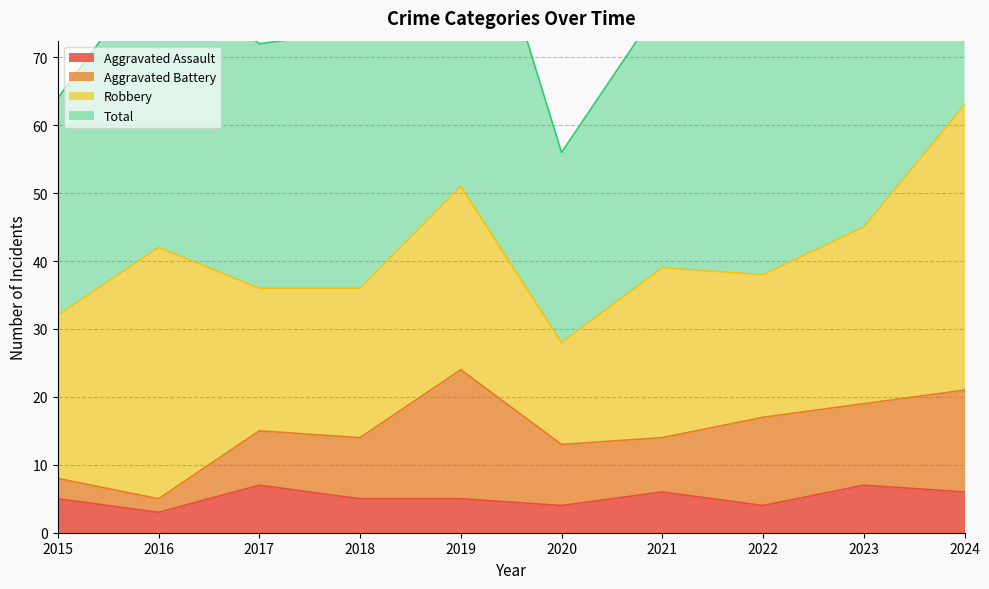

What is the sum of all Total values?

827